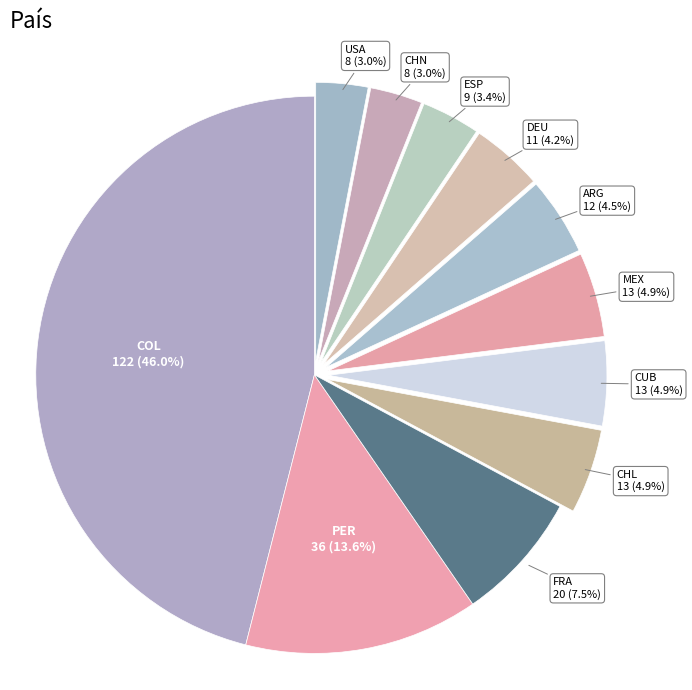

What is the largest slice in the pie chart?

COL